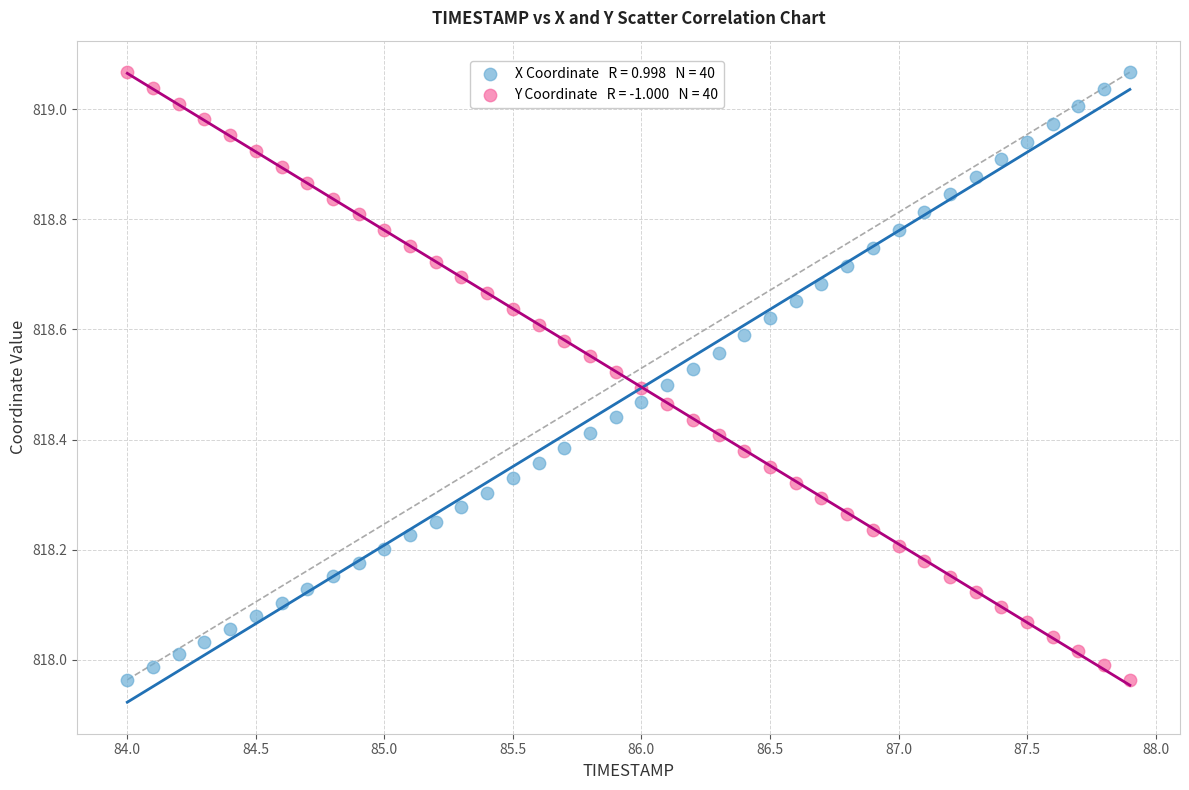

Across all data points, what is the range of Y values (max minus min)?

1.1